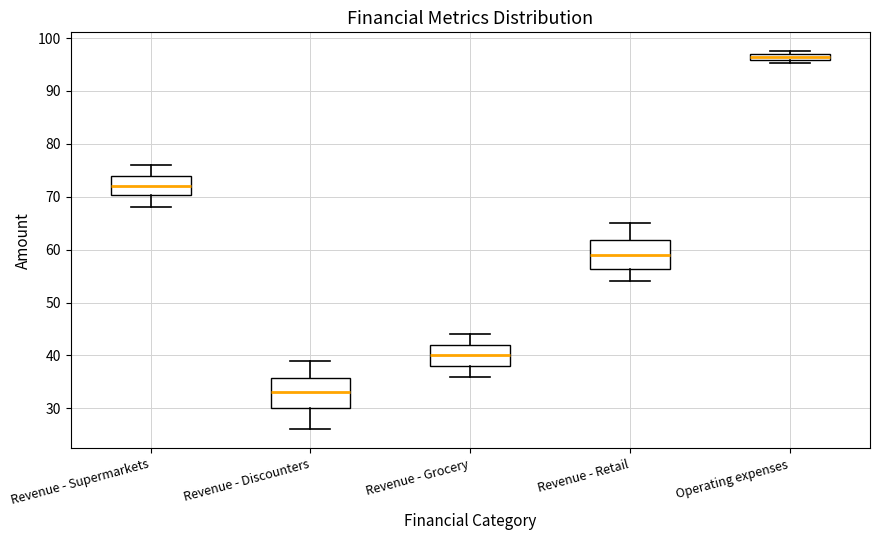

Which box has the highest median line?

Operating expenses